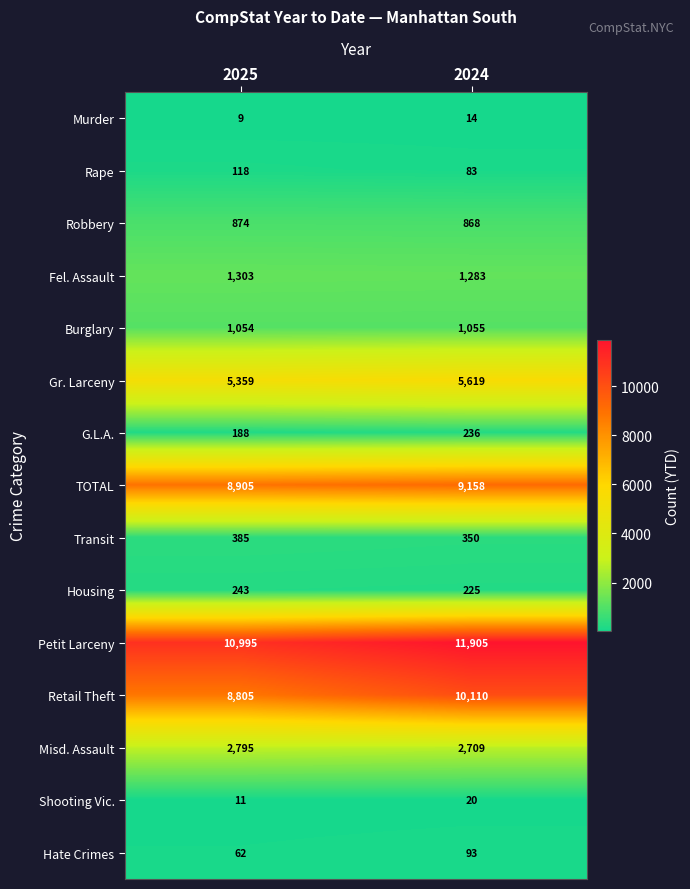

List the labels in order of Housing value, smallest first.

2024, 2025